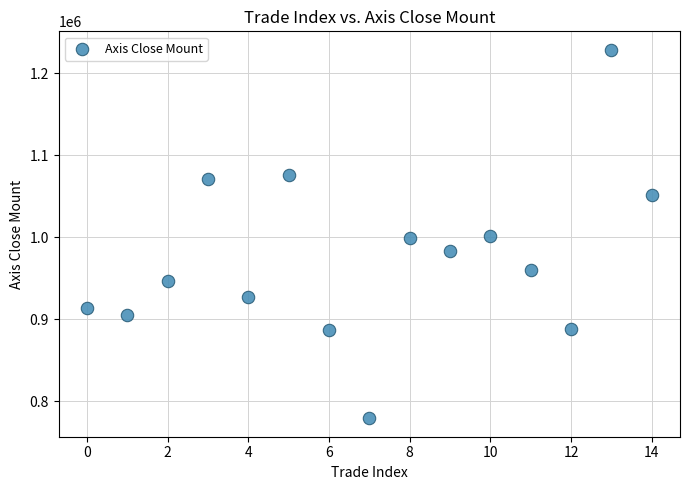

What is the range of Y values (max minus min)?

449400